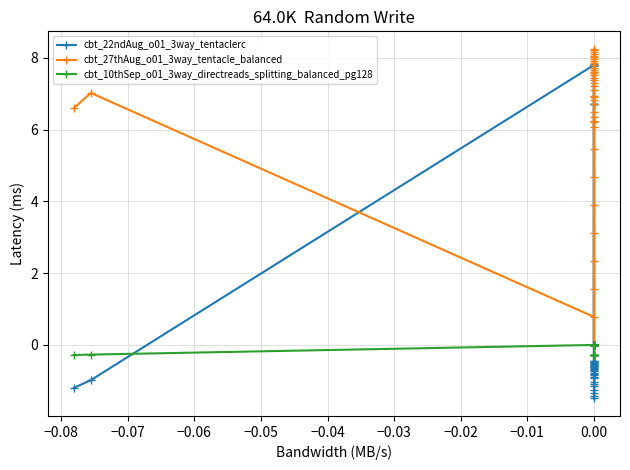

Which series ends up on top after the final intersection of cbt_10thSep_o01_3way_directreads_splitting_balanced_pg128 and cbt_22ndAug_o01_3way_tentaclerc?

cbt_10thSep_o01_3way_directreads_splitting_balanced_pg128